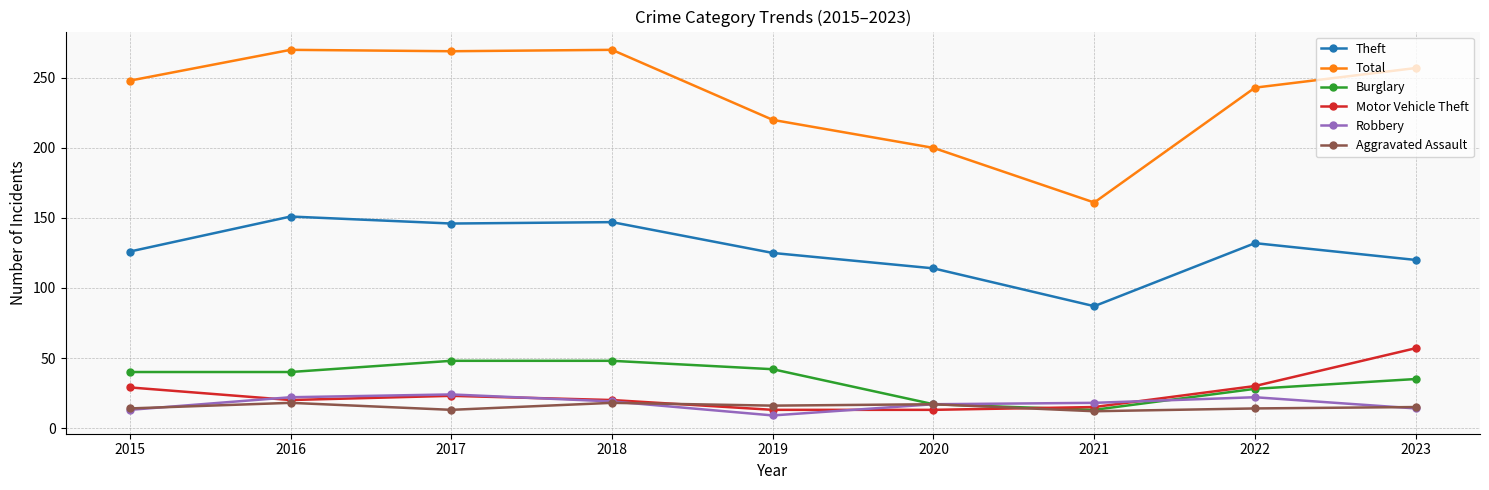

Is it true that Total equals 329 at 2020?

False